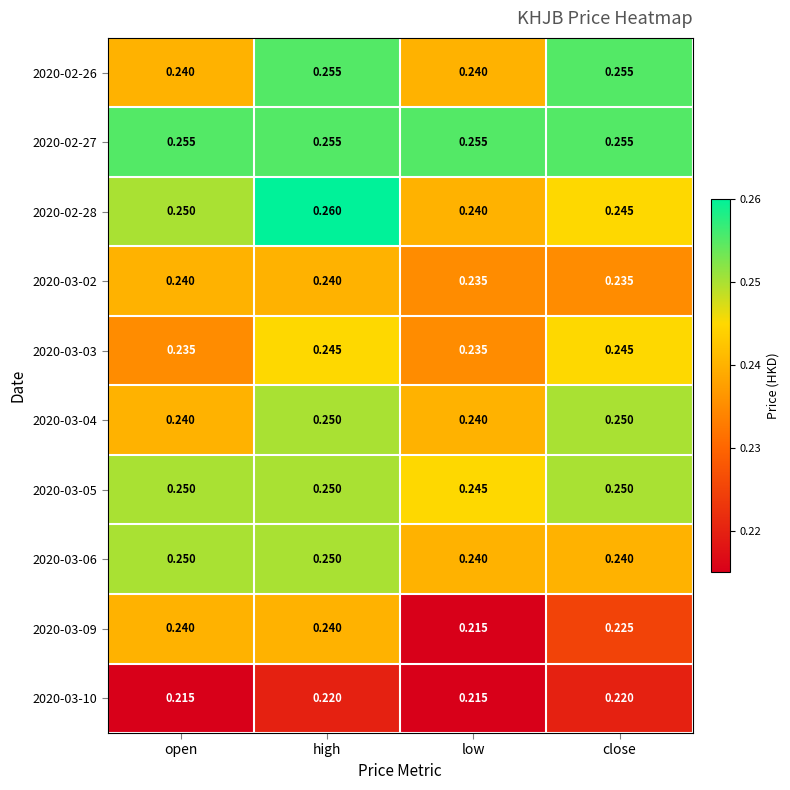

How many distinct data groups are displayed?

10